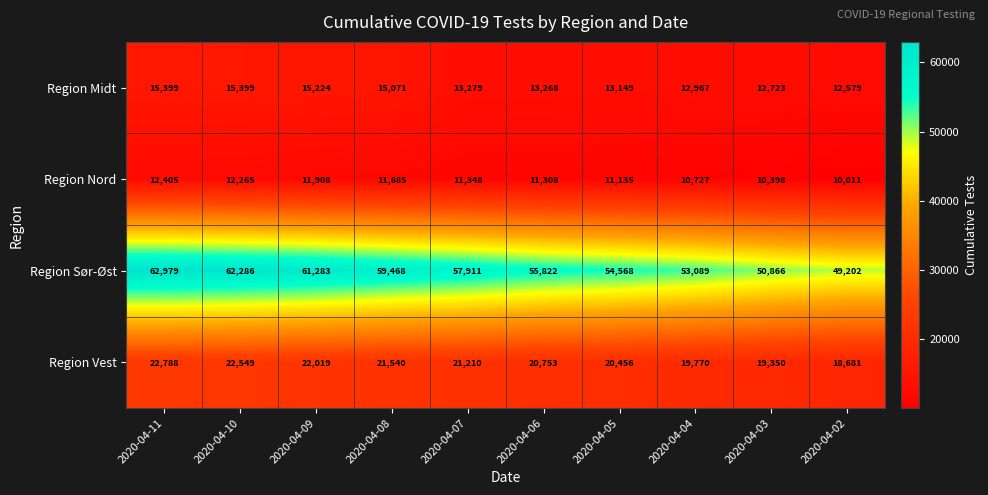

What is the average value of the Region Nord series?

11319